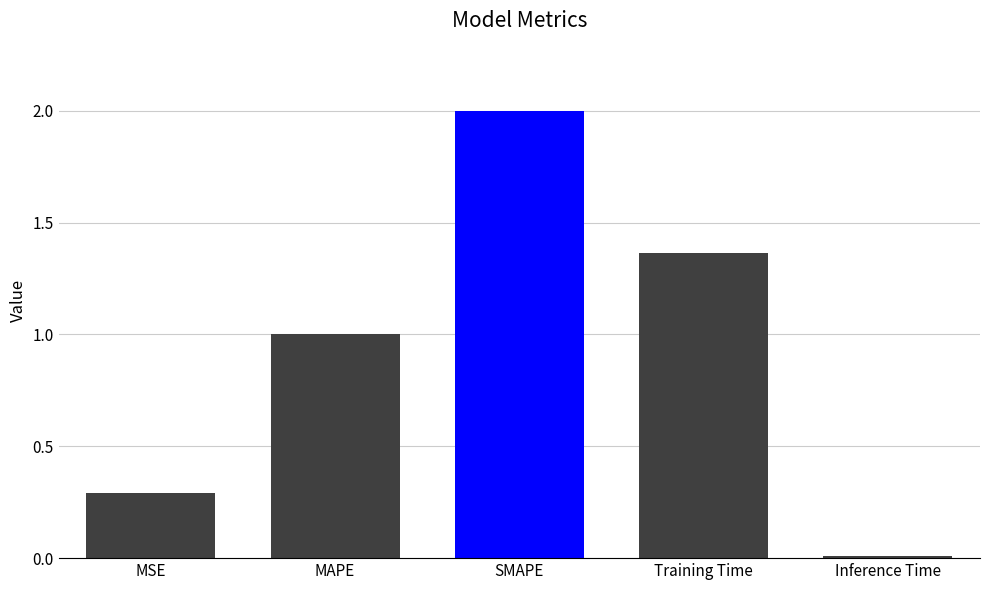

What is the sum of all values?

4.7